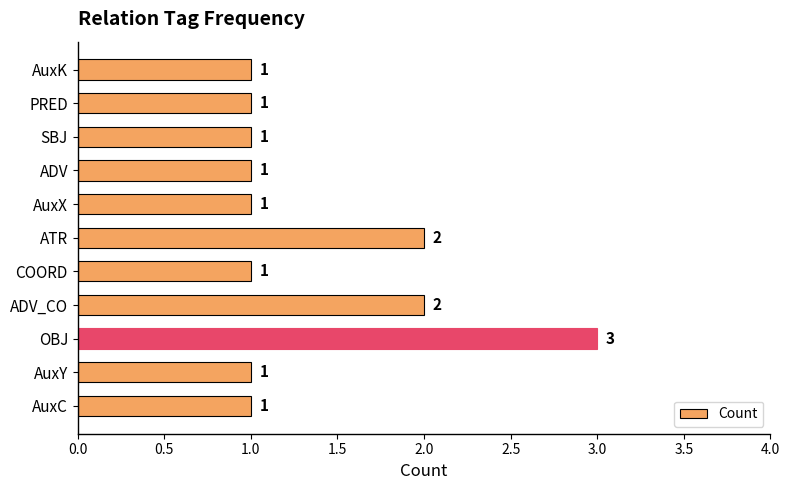

What is the minimum value shown in the chart?

1